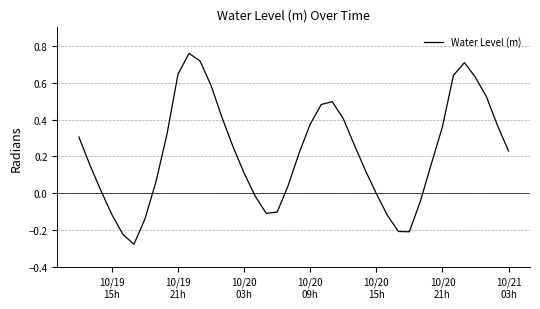

What is the difference between the maximum and minimum values?

1.0